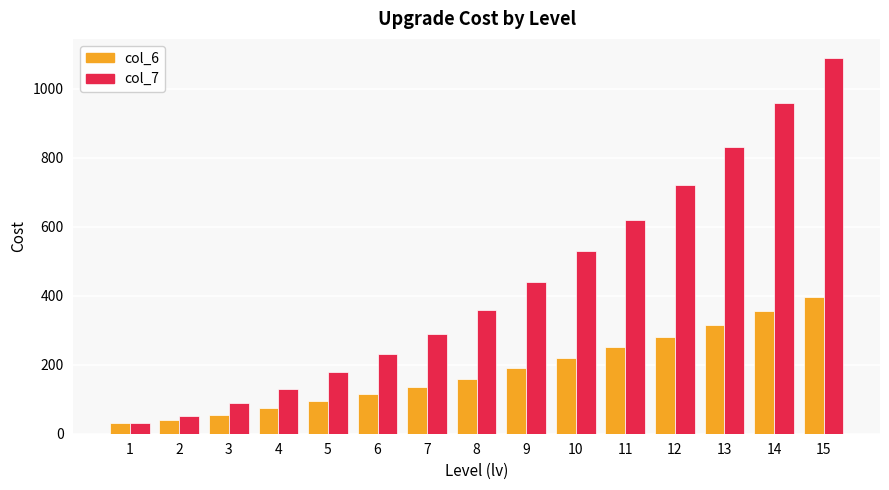

Is it true that col_6 equals 165 at 5?

False